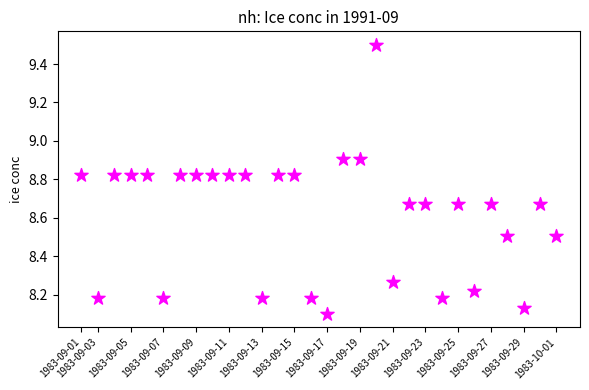

What is the range of Y values (max minus min)?

1.4